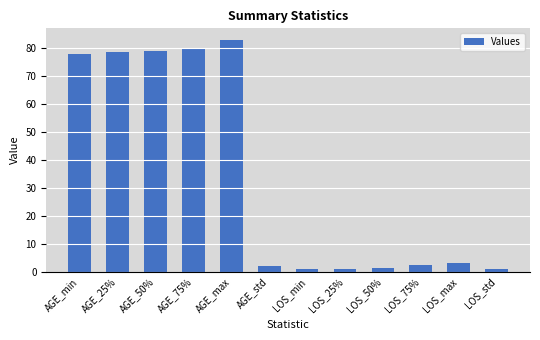

What is the greatest value displayed?

83.0